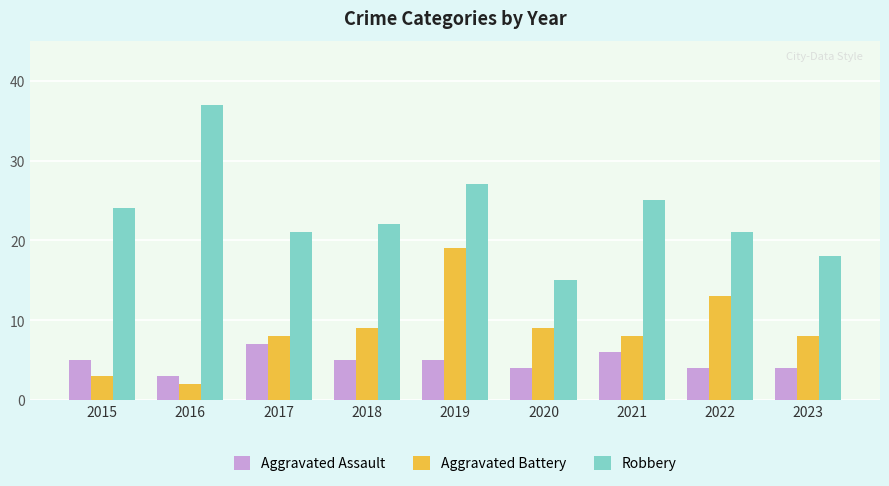

Which series changed the most between 2016 and 2018?

Robbery